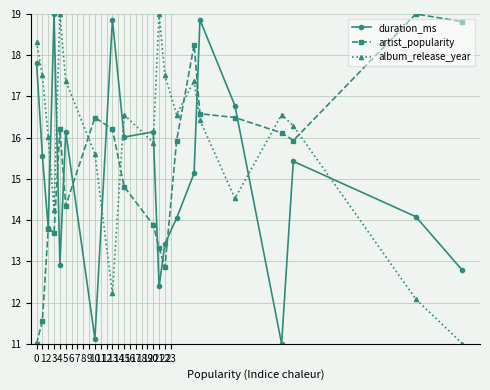

Rank the series by their average value, from lowest to highest.

duration_ms, artist_popularity, album_release_year